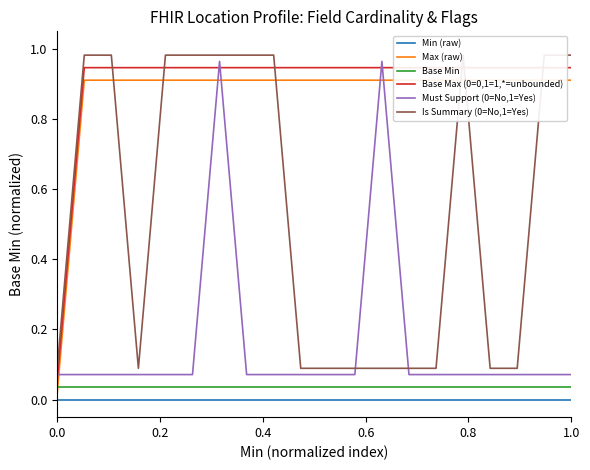

How many series are shown in this chart?

6